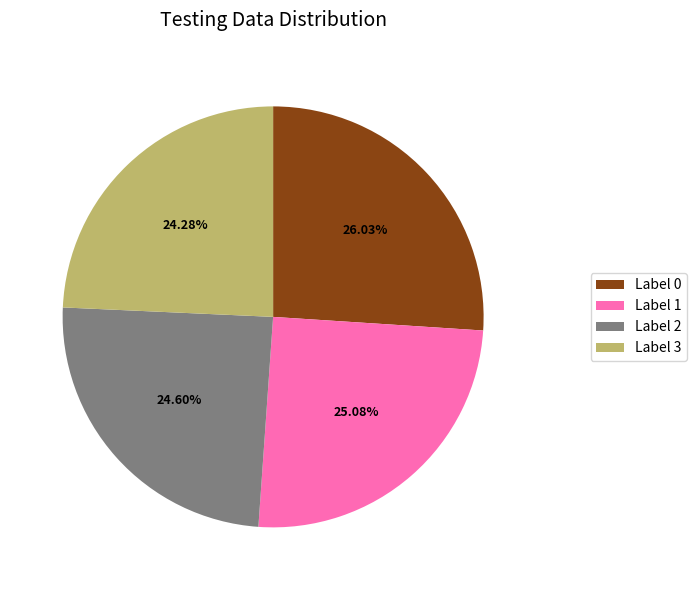

Is Label 1 the majority of the pie?

No